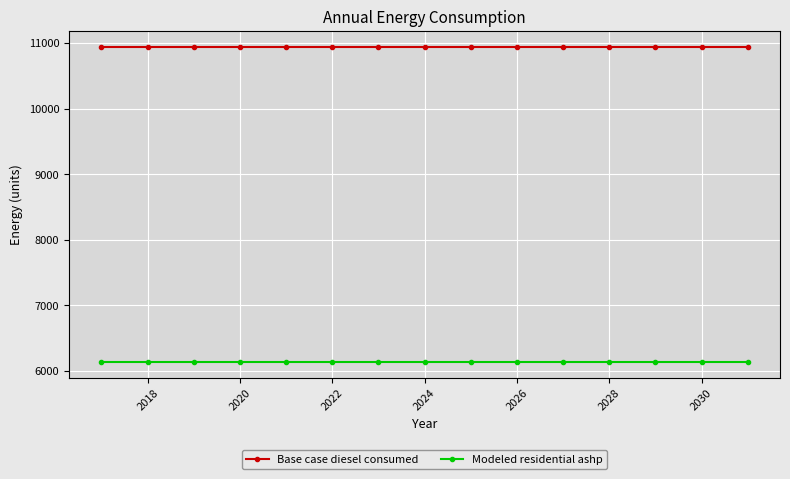

What is the value of the Base case diesel consumed point at the 15th from the left?

10945.2